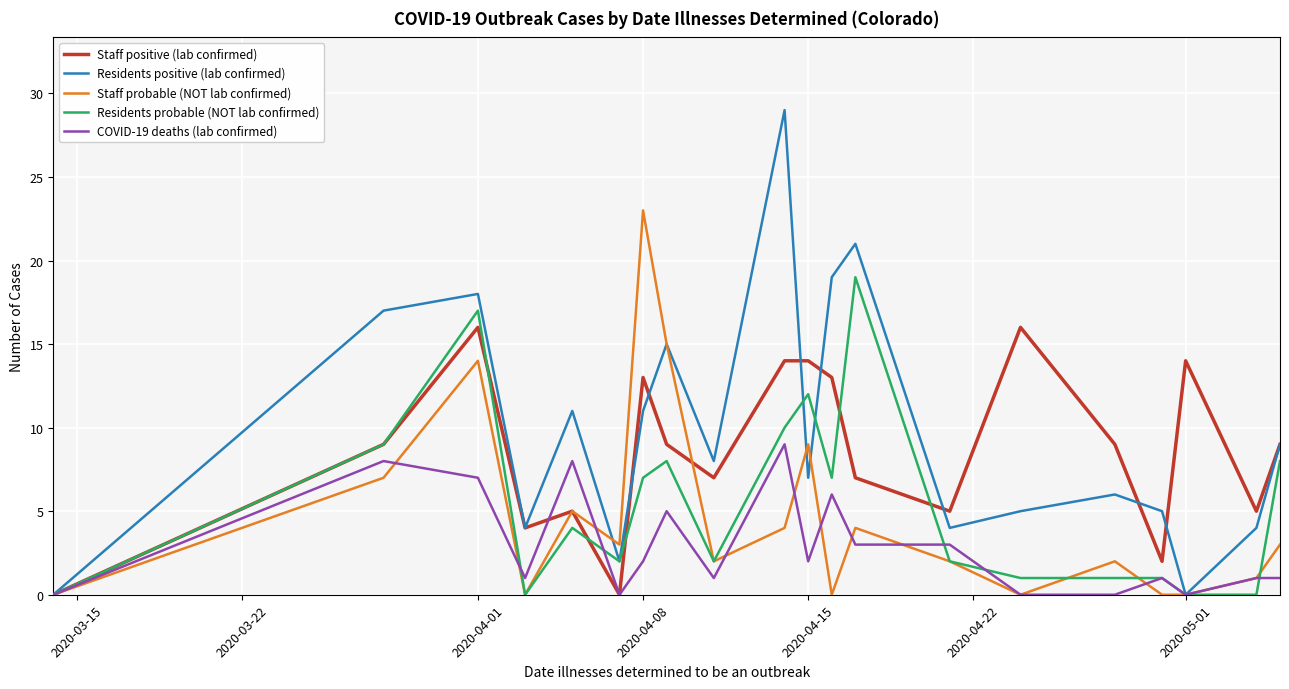

Which series has the widest spread of values?

Residents positive (lab confirmed)